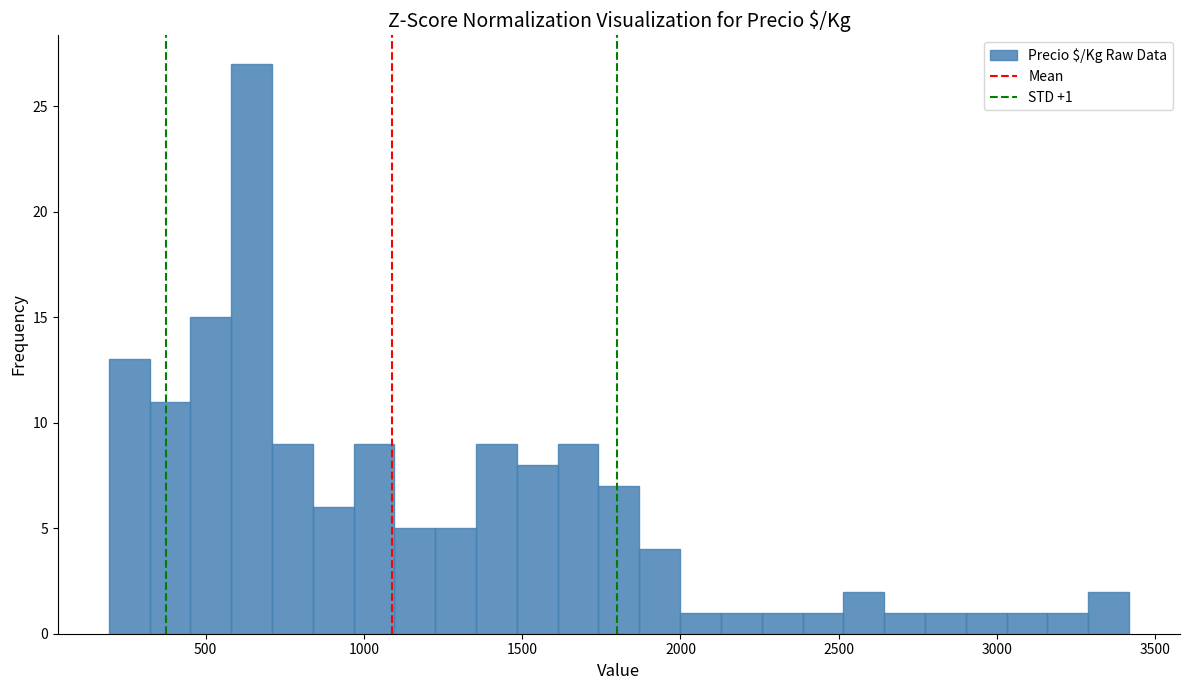

Read against the x-axis, roughly where is the centre of the tallest bar?

650